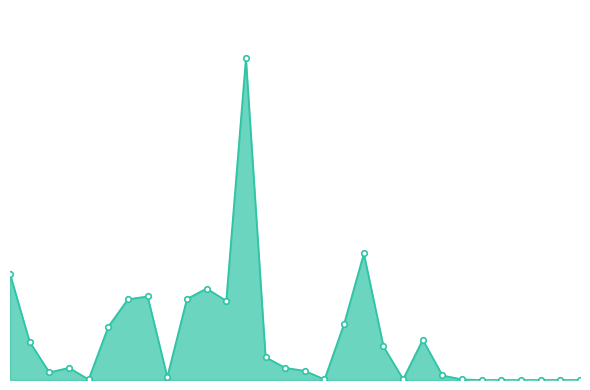

Does the chart have visible grid lines?

No